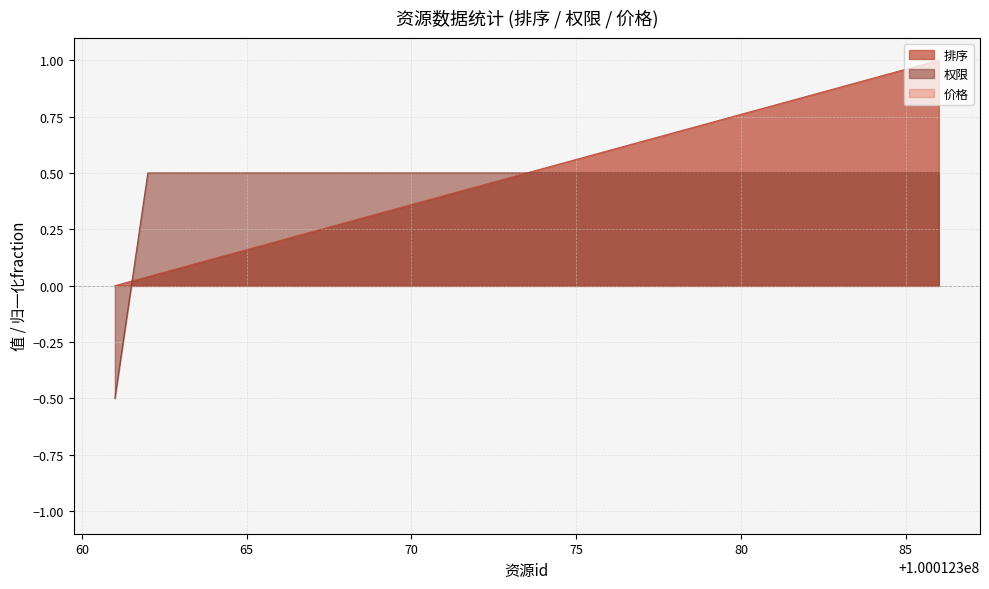

Which series ends up on top after the final intersection of 权限 and 排序?

排序